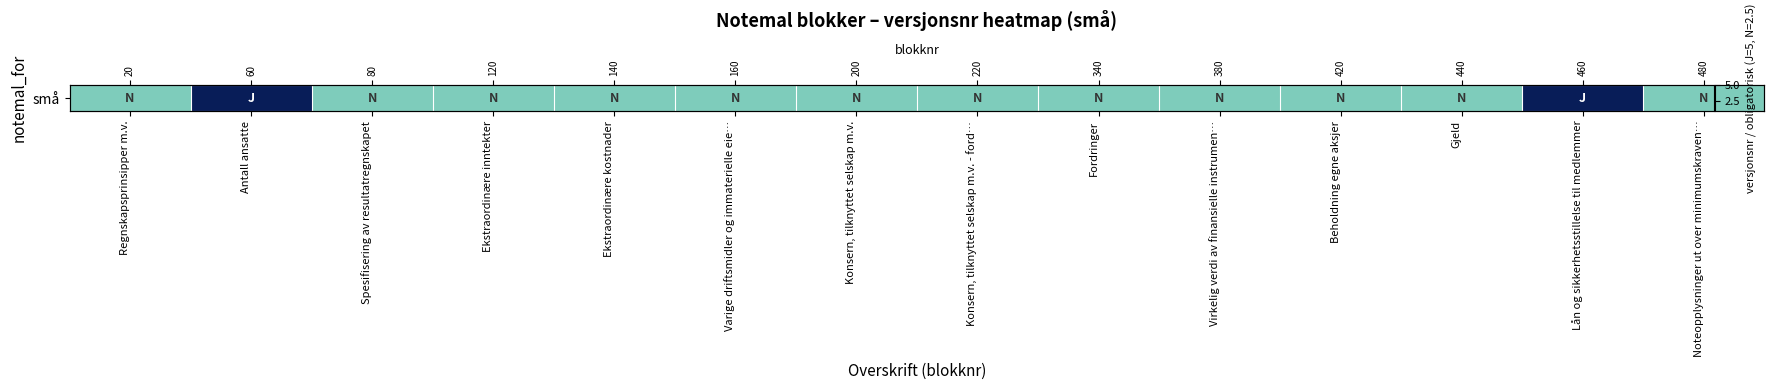

List the labels in order of value, largest first.

Antall ansatte, Lån og sikkerhetsstillelse til medlemmer, Regnskapsprinsipper m.v., Spesifisering av resultatregnskapet, Ekstraordinære inntekter, Ekstraordinære kostnader, Varige driftsmidler og immaterielle eie…, Konsern, tilknyttet selskap m.v., Konsern, tilknyttet selskap m.v. - ford…, Fordringer, Virkelig verdi av finansielle instrumen…, Beholdning egne aksjer, Gjeld, Noteopplysninger ut over minimumskraven…